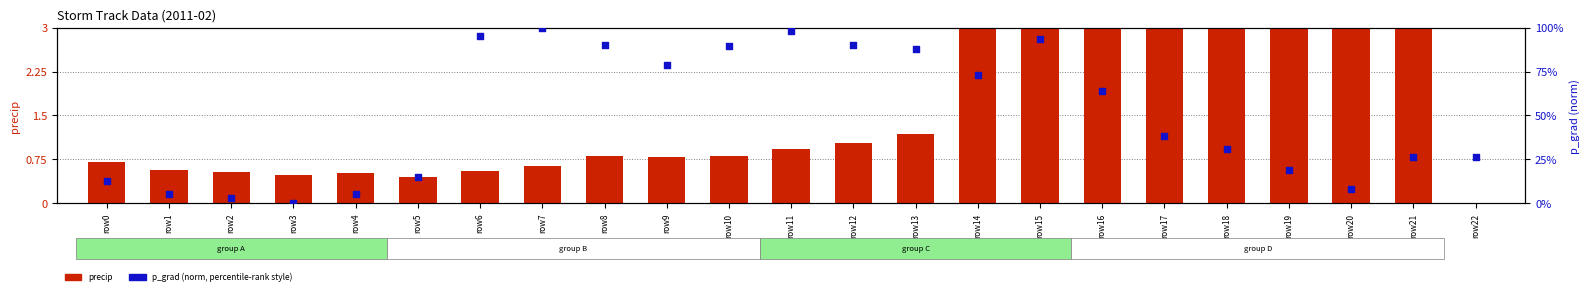

Is the value of precip (bar) at row21 greater than the value of p_grad (scatter) at row15?

Yes